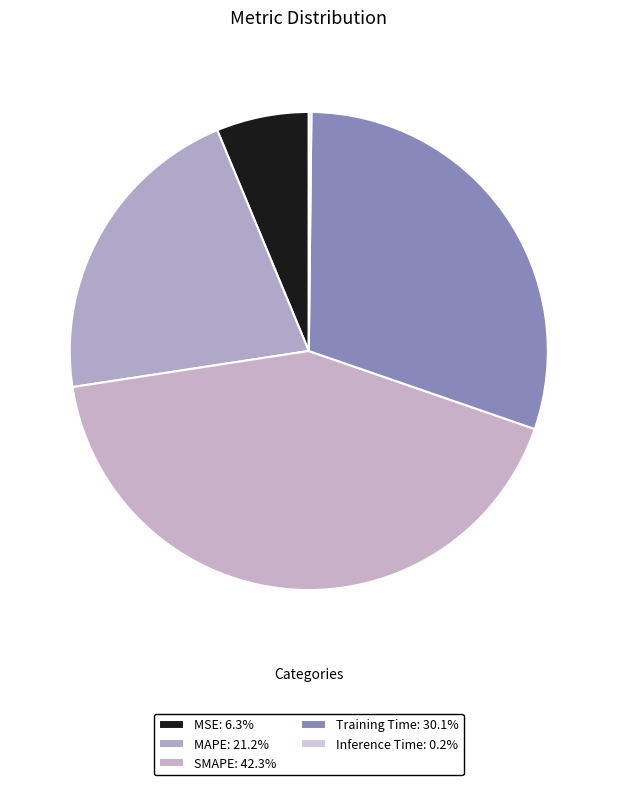

What portion of the pie excludes Inference Time?

99.8%